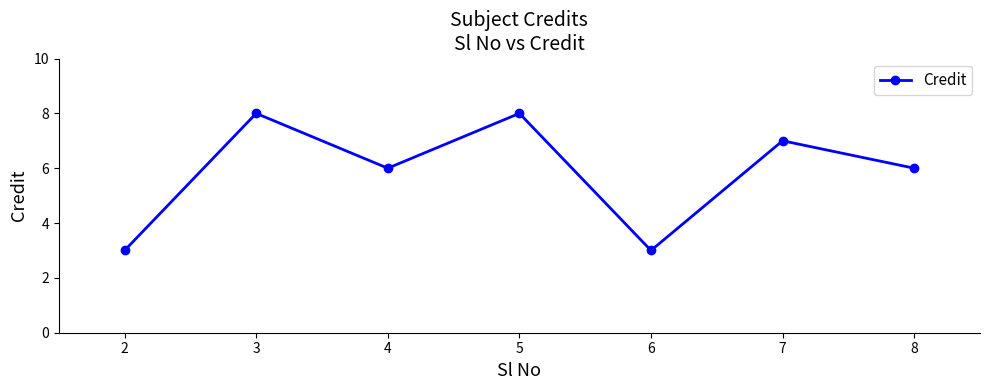

What is the greatest value displayed?

8